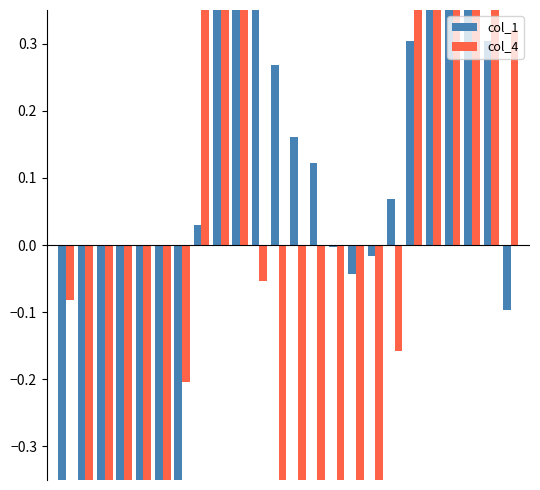

How many distinct data groups are displayed?

2